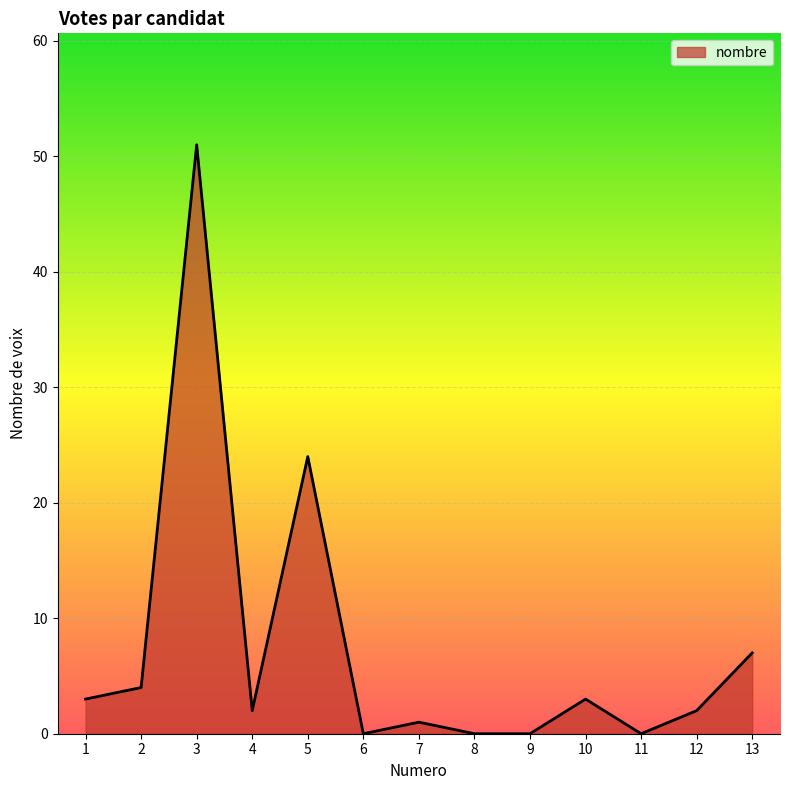

Does the chart display data point markers on the line(s)?

No